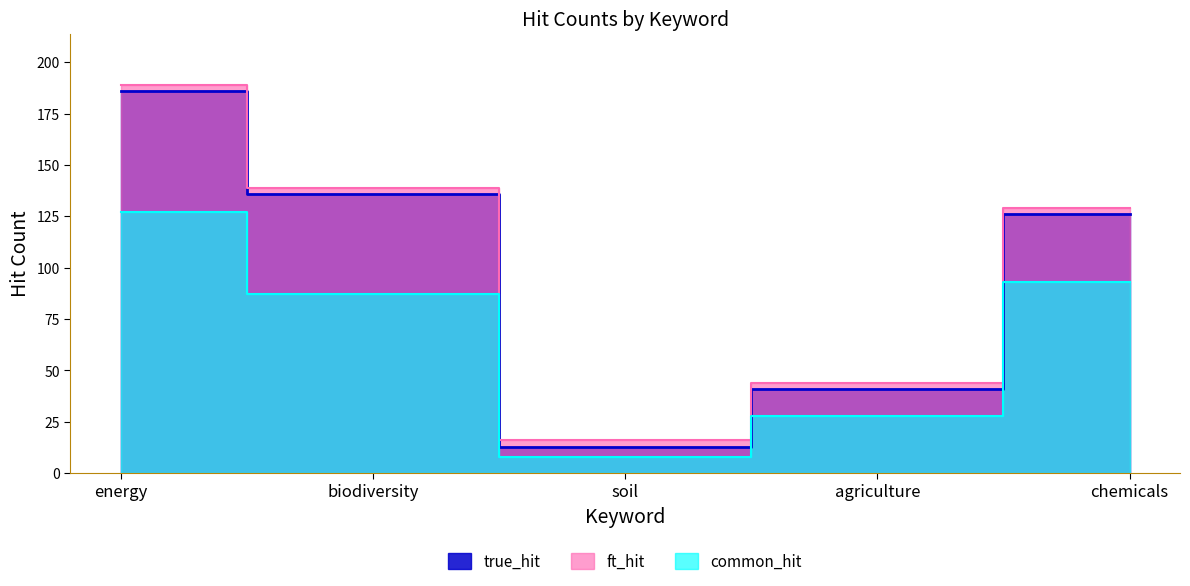

True or false: true_hit and common_hit intersect in this chart.

False